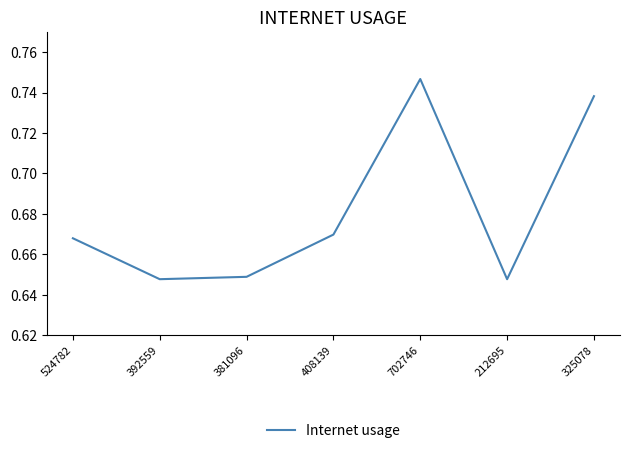

What is the change in value from 381096 to 325078?

+0.1